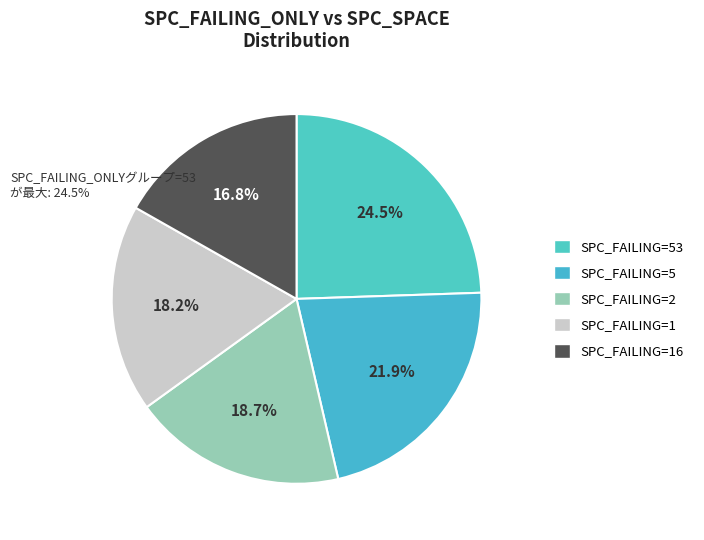

Is there any slice that represents more than half of the pie?

No